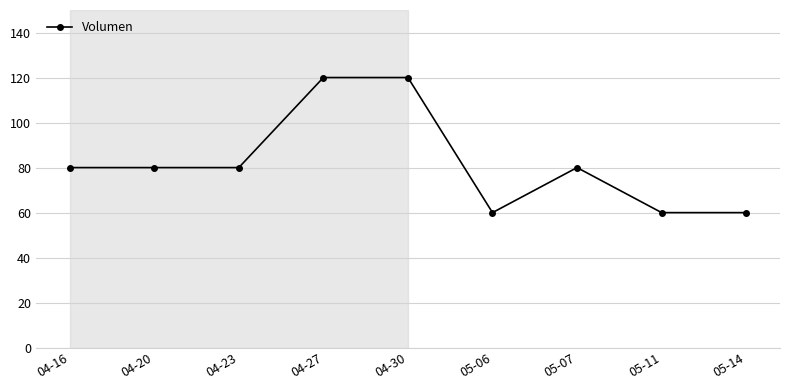

What is the change in value from 04-16 to 05-06?

-20